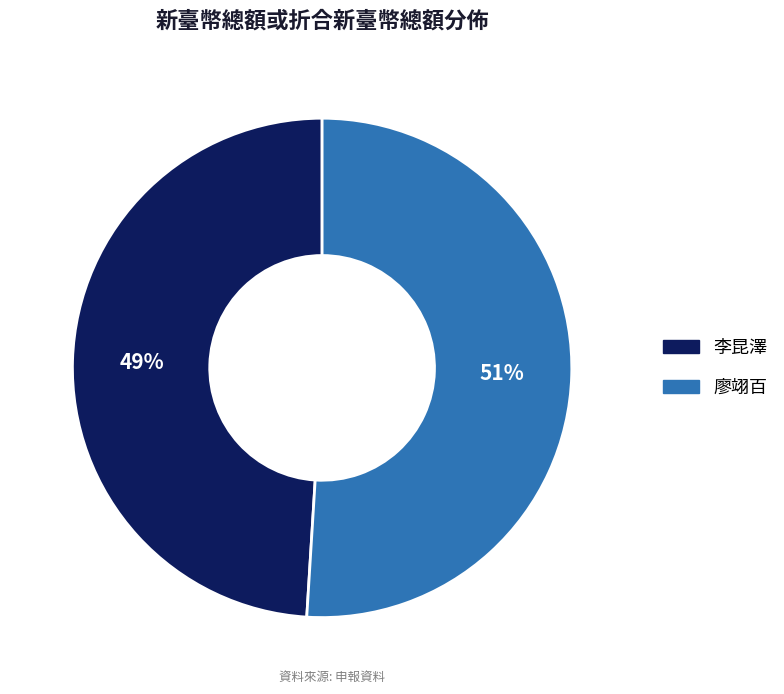

What is the majority slice?

廖翊百